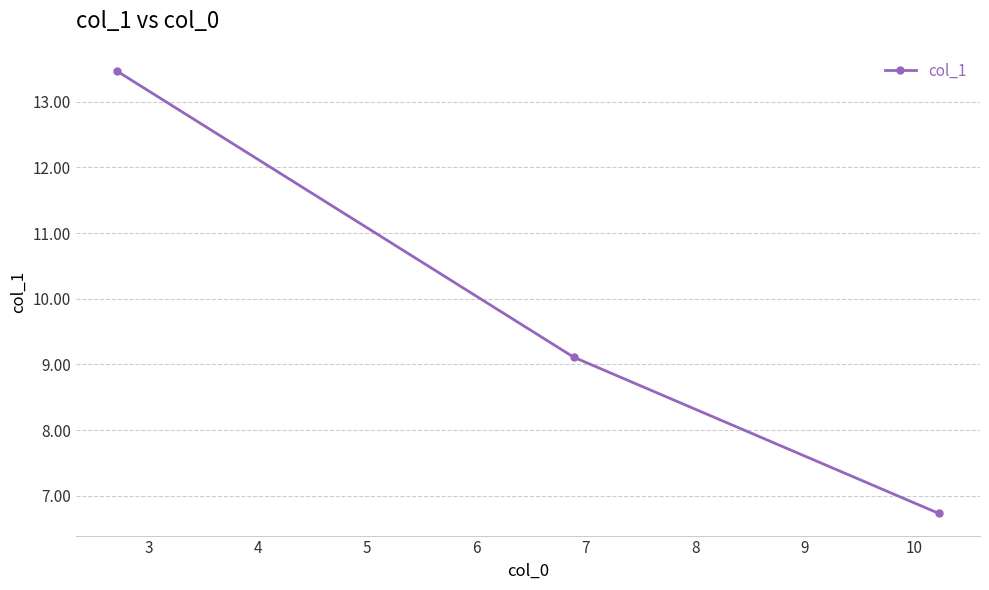

What is the greatest value displayed?

13.5